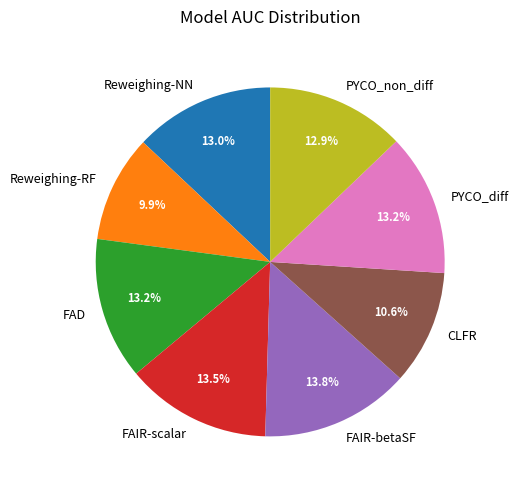

Which has a higher value, PYCO_diff or CLFR?

PYCO_diff